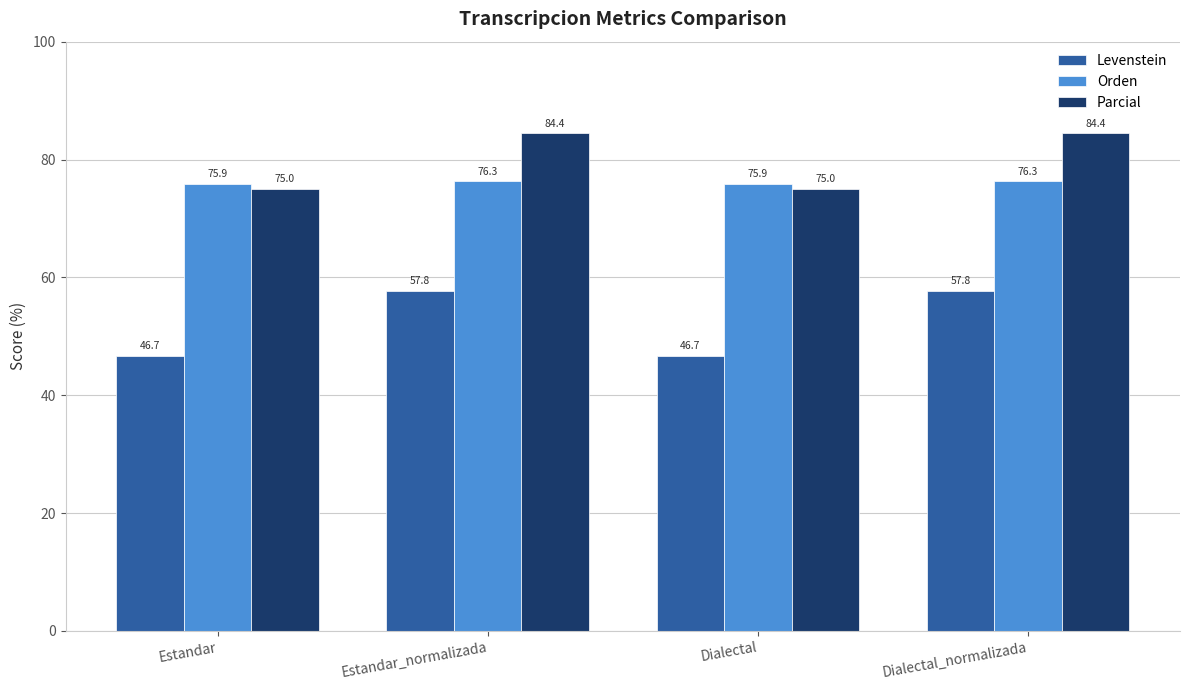

The value of Levenstein at Dialectal is 46.7. True or false?

True